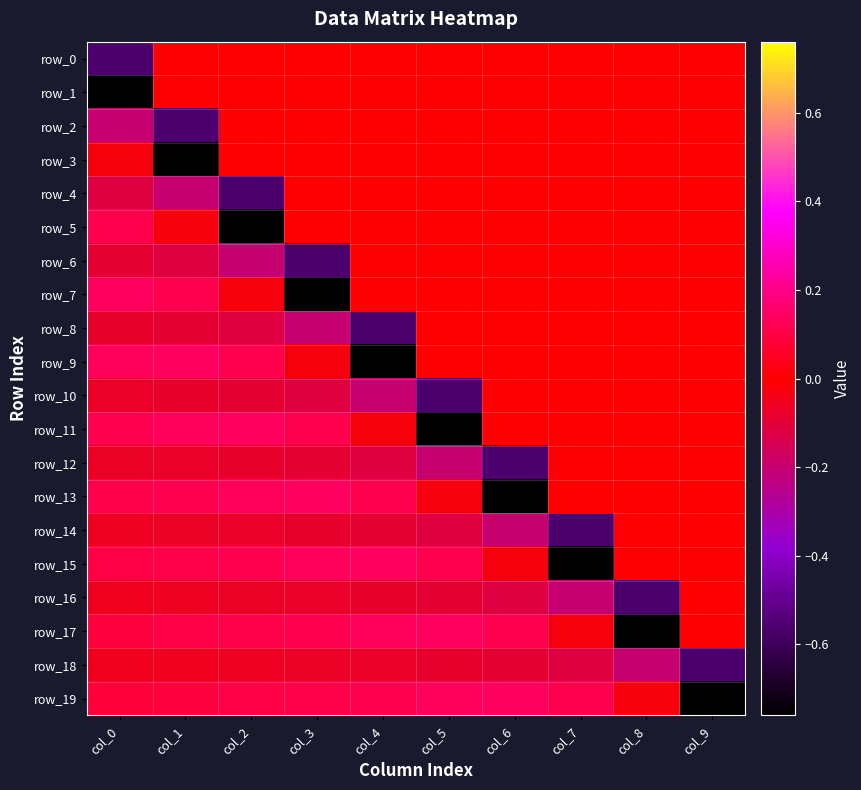

Reading left to right, what are all the values shown in this chart?

row_0: col_0=-0.6	col_1=0.0	col_2=0.0	col_3=0.0	col_4=0.0	col_5=0.0	col_6=0.0	col_7=0.0	col_8=0.0	col_9=0.0
row_1: col_0=-0.8	col_1=0.0	col_2=0.0	col_3=0.0	col_4=0.0	col_5=0.0	col_6=0.0	col_7=0.0	col_8=0.0	col_9=0.0
row_2: col_0=-0.2	col_1=-0.6	col_2=0.0	col_3=0.0	col_4=0.0	col_5=0.0	col_6=0.0	col_7=0.0	col_8=0.0	col_9=0.0
row_3: col_0=-0.0	col_1=-0.8	col_2=0.0	col_3=0.0	col_4=0.0	col_5=0.0	col_6=0.0	col_7=0.0	col_8=0.0	col_9=0.0
row_4: col_0=-0.1	col_1=-0.2	col_2=-0.6	col_3=0.0	col_4=0.0	col_5=0.0	col_6=0.0	col_7=0.0	col_8=0.0	col_9=0.0
row_5: col_0=0.1	col_1=-0.0	col_2=-0.8	col_3=0.0	col_4=0.0	col_5=0.0	col_6=0.0	col_7=0.0	col_8=0.0	col_9=0.0
row_6: col_0=-0.1	col_1=-0.1	col_2=-0.2	col_3=-0.6	col_4=0.0	col_5=0.0	col_6=0.0	col_7=0.0	col_8=0.0	col_9=0.0
row_7: col_0=0.1	col_1=0.1	col_2=-0.0	col_3=-0.8	col_4=0.0	col_5=0.0	col_6=0.0	col_7=0.0	col_8=0.0	col_9=0.0
row_8: col_0=-0.1	col_1=-0.1	col_2=-0.1	col_3=-0.2	col_4=-0.6	col_5=0.0	col_6=0.0	col_7=0.0	col_8=0.0	col_9=0.0
row_9: col_0=0.1	col_1=0.1	col_2=0.1	col_3=-0.0	col_4=-0.8	col_5=0.0	col_6=0.0	col_7=0.0	col_8=0.0	col_9=0.0
row_10: col_0=-0.1	col_1=-0.1	col_2=-0.1	col_3=-0.1	col_4=-0.2	col_5=-0.6	col_6=0.0	col_7=0.0	col_8=0.0	col_9=0.0
row_11: col_0=0.1	col_1=0.1	col_2=0.1	col_3=0.1	col_4=-0.0	col_5=-0.8	col_6=0.0	col_7=0.0	col_8=0.0	col_9=0.0
row_12: col_0=-0.1	col_1=-0.1	col_2=-0.1	col_3=-0.1	col_4=-0.1	col_5=-0.2	col_6=-0.6	col_7=0.0	col_8=0.0	col_9=0.0
row_13: col_0=0.1	col_1=0.1	col_2=0.1	col_3=0.1	col_4=0.1	col_5=-0.0	col_6=-0.8	col_7=0.0	col_8=0.0	col_9=0.0
row_14: col_0=-0.1	col_1=-0.1	col_2=-0.1	col_3=-0.1	col_4=-0.1	col_5=-0.1	col_6=-0.2	col_7=-0.6	col_8=0.0	col_9=0.0
row_15: col_0=0.1	col_1=0.1	col_2=0.1	col_3=0.1	col_4=0.1	col_5=0.1	col_6=-0.0	col_7=-0.8	col_8=0.0	col_9=0.0
row_16: col_0=-0.1	col_1=-0.1	col_2=-0.1	col_3=-0.1	col_4=-0.1	col_5=-0.1	col_6=-0.1	col_7=-0.2	col_8=-0.6	col_9=0.0
row_17: col_0=0.1	col_1=0.1	col_2=0.1	col_3=0.1	col_4=0.1	col_5=0.1	col_6=0.1	col_7=-0.0	col_8=-0.8	col_9=0.0
row_18: col_0=-0.1	col_1=-0.1	col_2=-0.1	col_3=-0.1	col_4=-0.1	col_5=-0.1	col_6=-0.1	col_7=-0.1	col_8=-0.2	col_9=-0.6
row_19: col_0=0.1	col_1=0.1	col_2=0.1	col_3=0.1	col_4=0.1	col_5=0.1	col_6=0.1	col_7=0.1	col_8=-0.0	col_9=-0.8